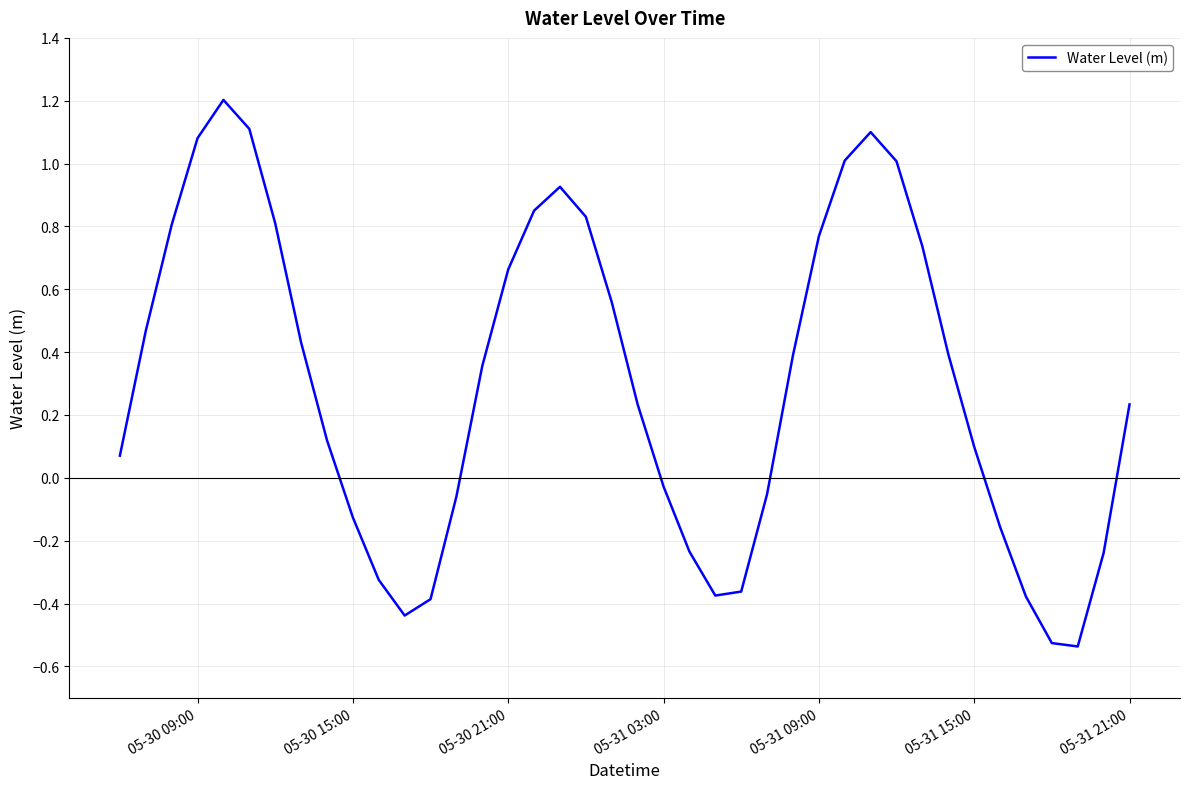

Does the chart display data point markers on the line(s)?

No